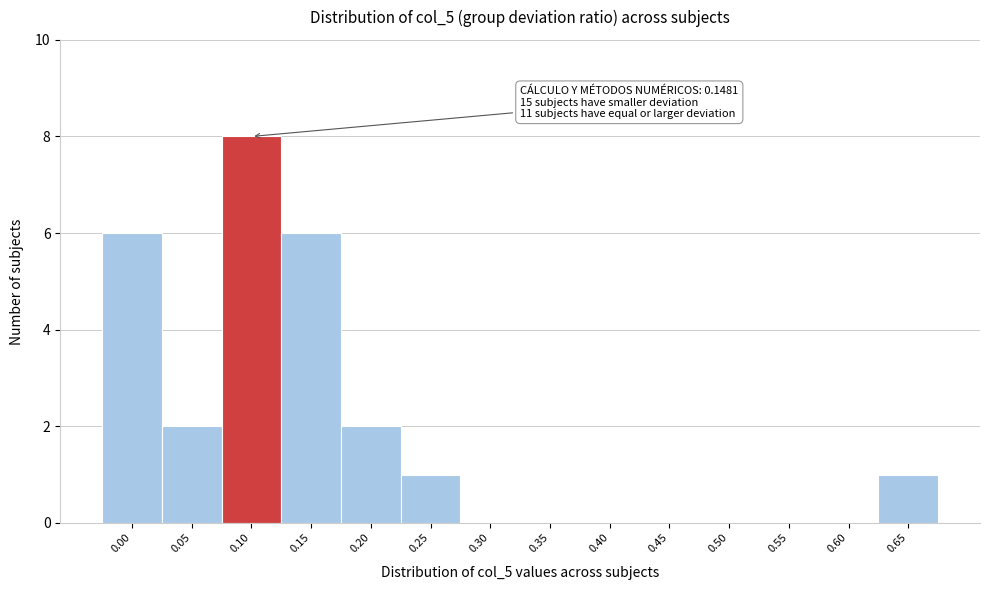

Reading right to left, what are all the values shown in this chart?

0.65=1	0.60=0	0.55=0	0.50=0	0.45=0	0.40=0	0.35=0	0.30=0	0.25=1	0.20=2	0.15=6	0.10=8	0.05=2	0.00=6